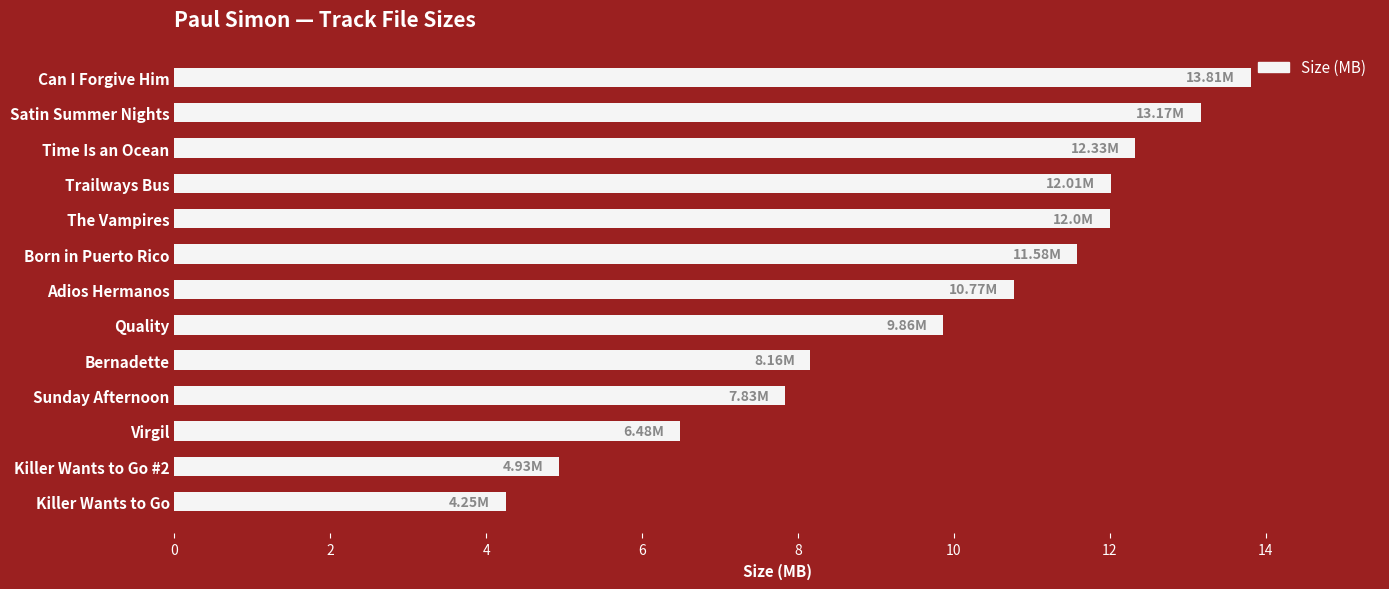

Which category has the highest value across all series?

Can I Forgive Him